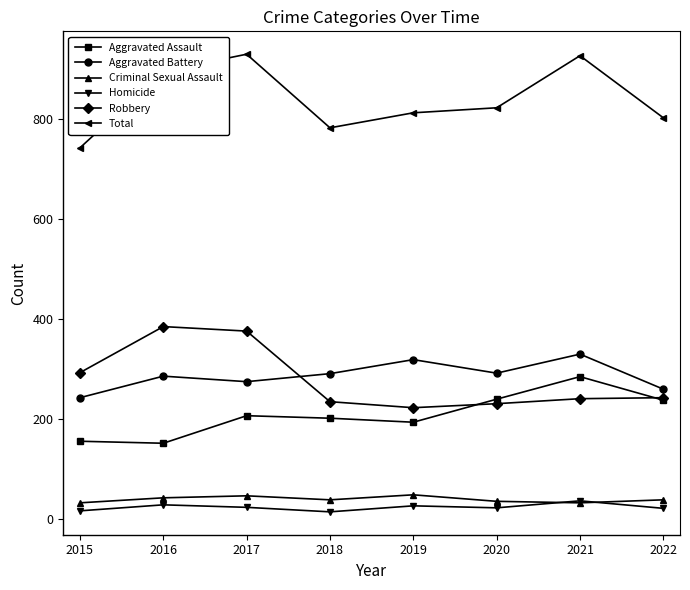

At how many categories does at least one series exceed 691?

8